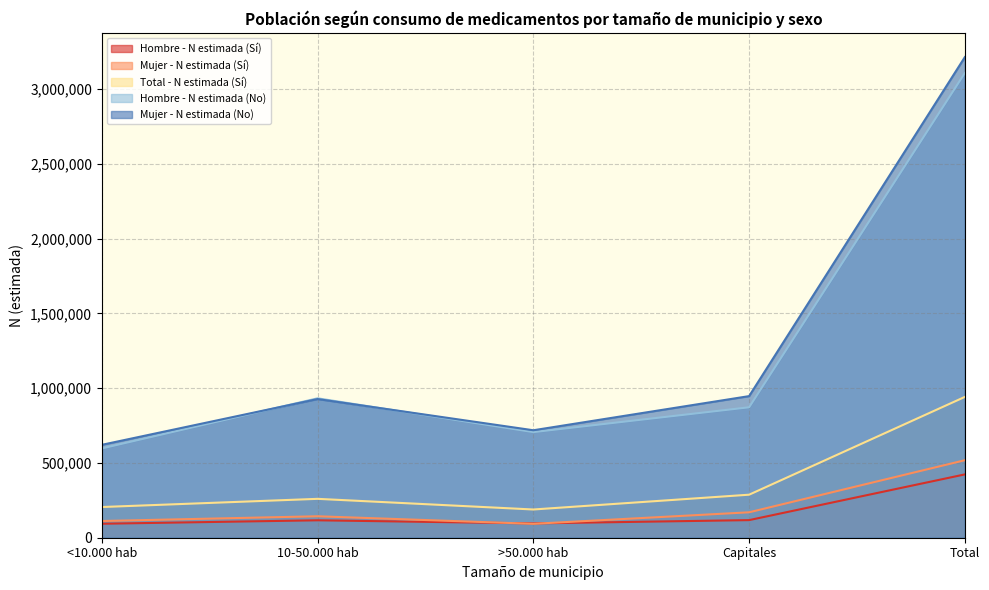

At how many categories does at least one series exceed 2312089?

1